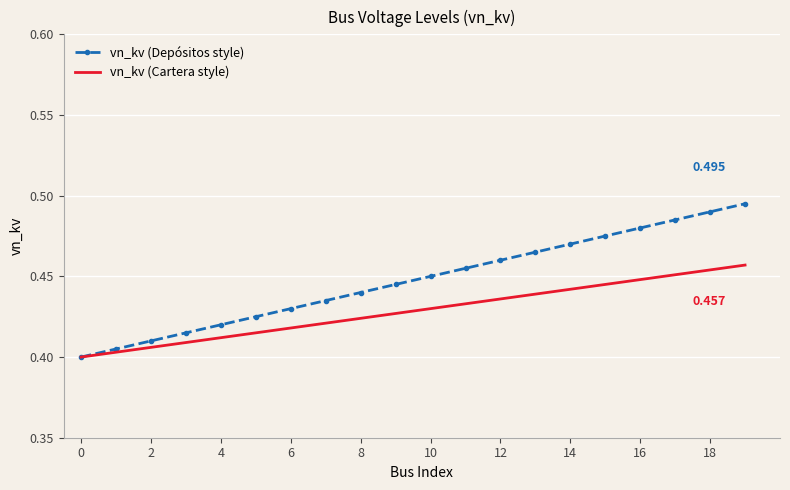

What are all the series names shown in the legend?

vn_kv (Depósitos style), vn_kv (Cartera style)